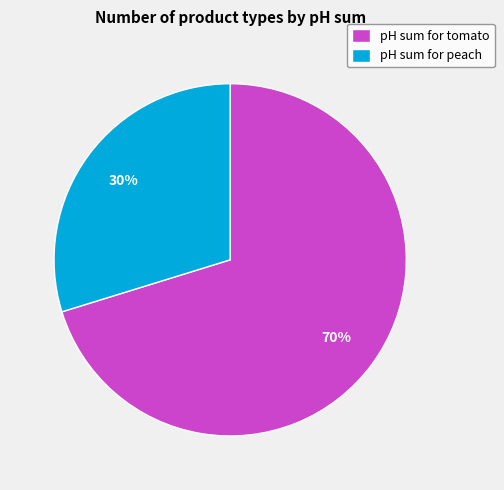

Is pH sum for peach the majority of the pie?

No